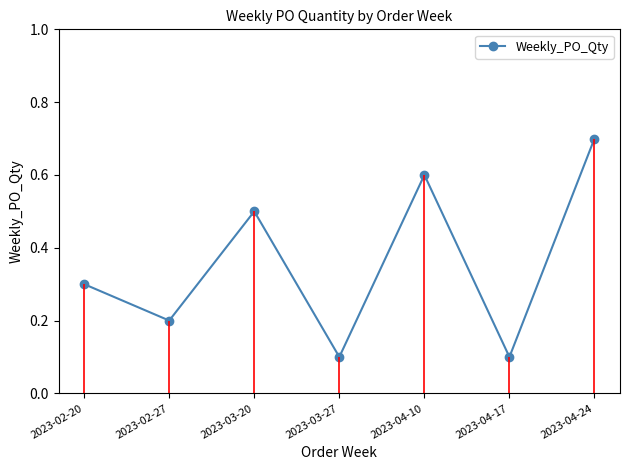

Reading left to right, list all the values displayed in this chart.

0.3	0.2	0.5	0.1	0.6	0.1	0.7